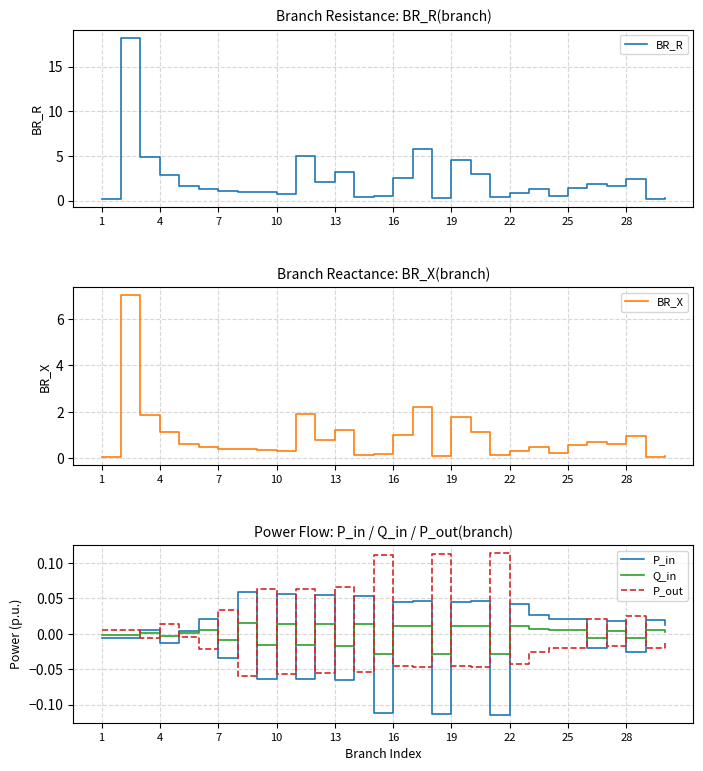

List the series in order of their peak value, highest first.

BR_R, BR_X, P_out, P_in, Q_in